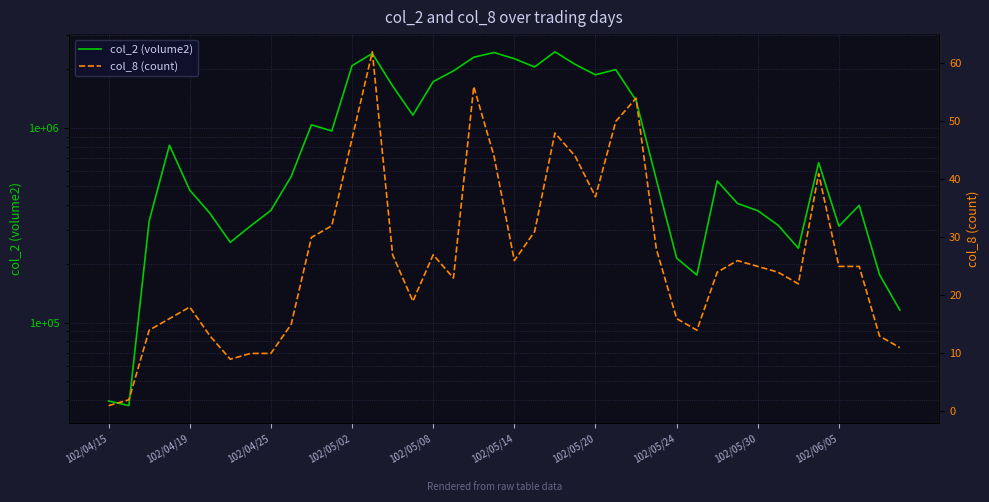

How many data points in col_2 (volume2) are above 562410?

19